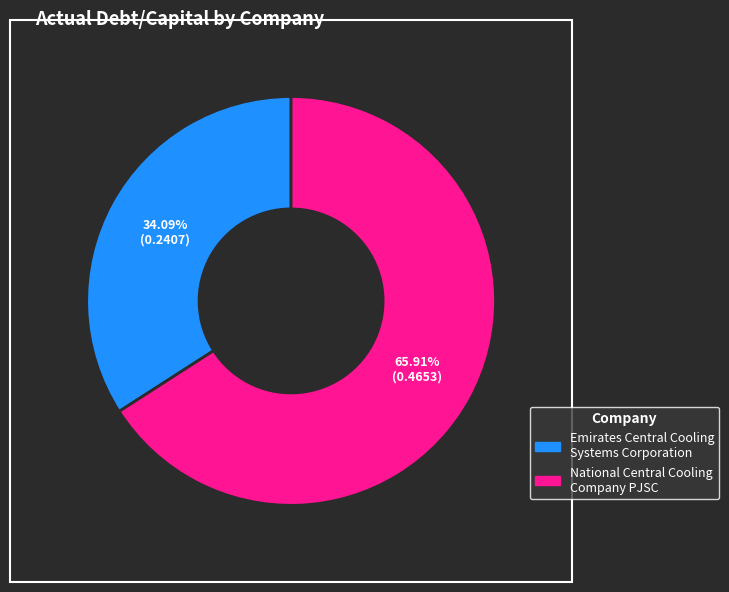

Is there any slice that represents more than half of the pie?

Yes